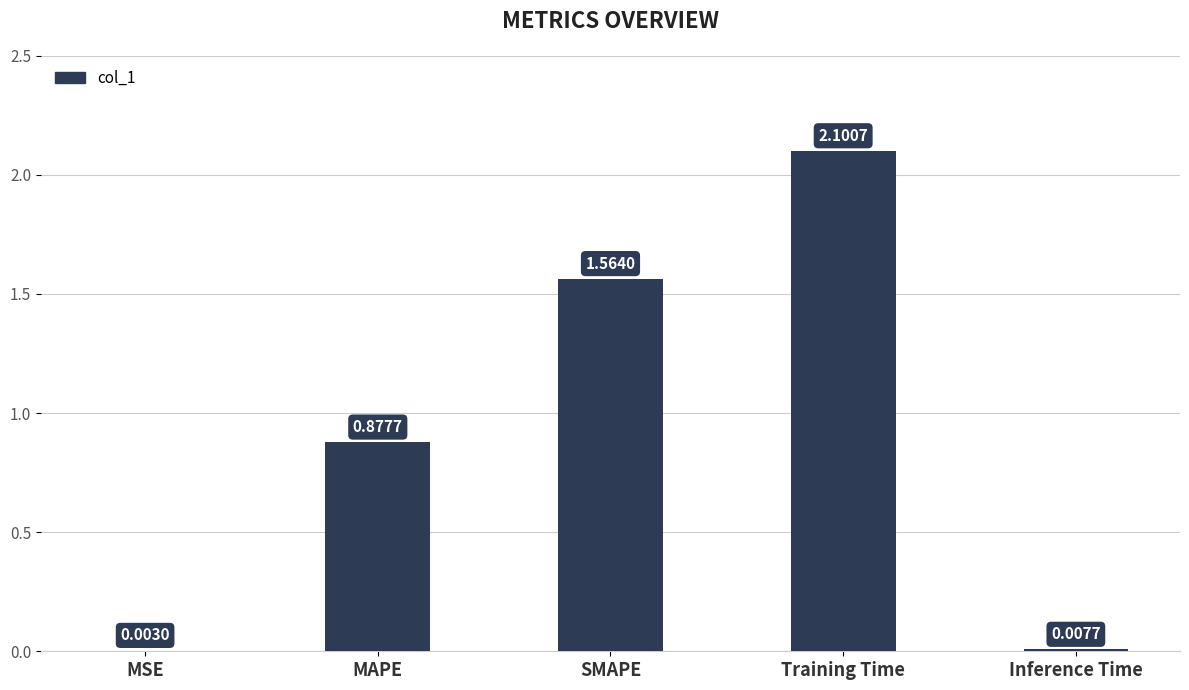

Which label corresponds to the largest value in the chart?

Training Time